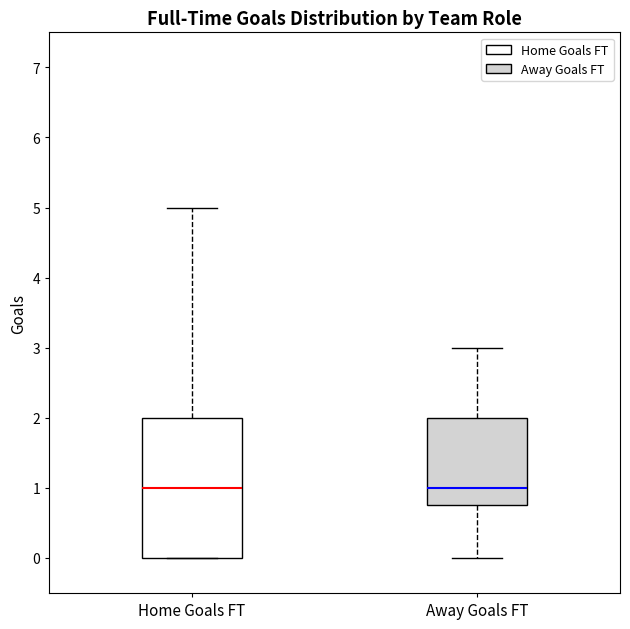

Where does the upper whisker of the box for Home Goals FT end on the y-axis? The values are not printed on the chart, so give them approximately, as read against the axis.

5.0